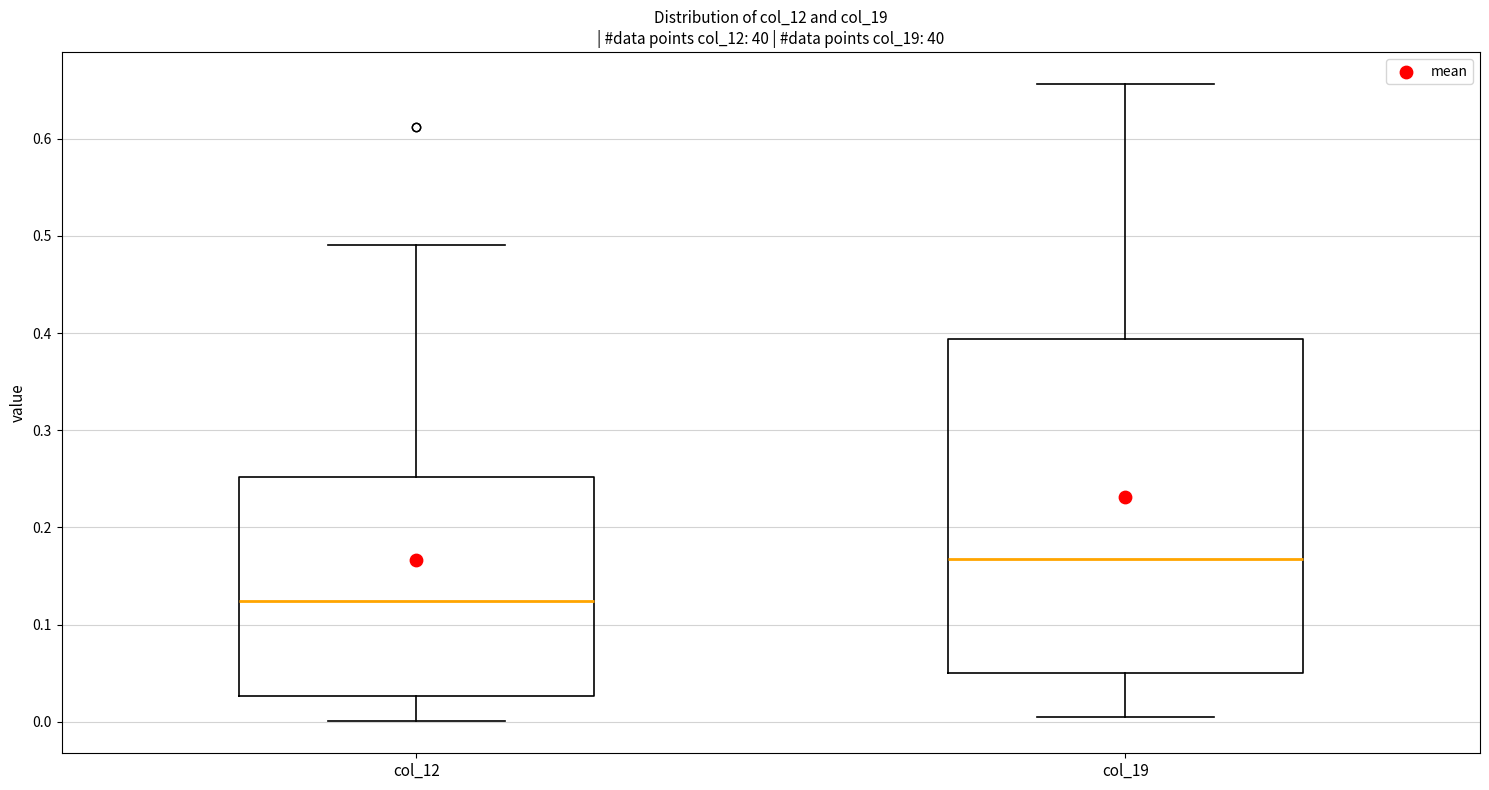

Which box has the lowest median line?

col_12